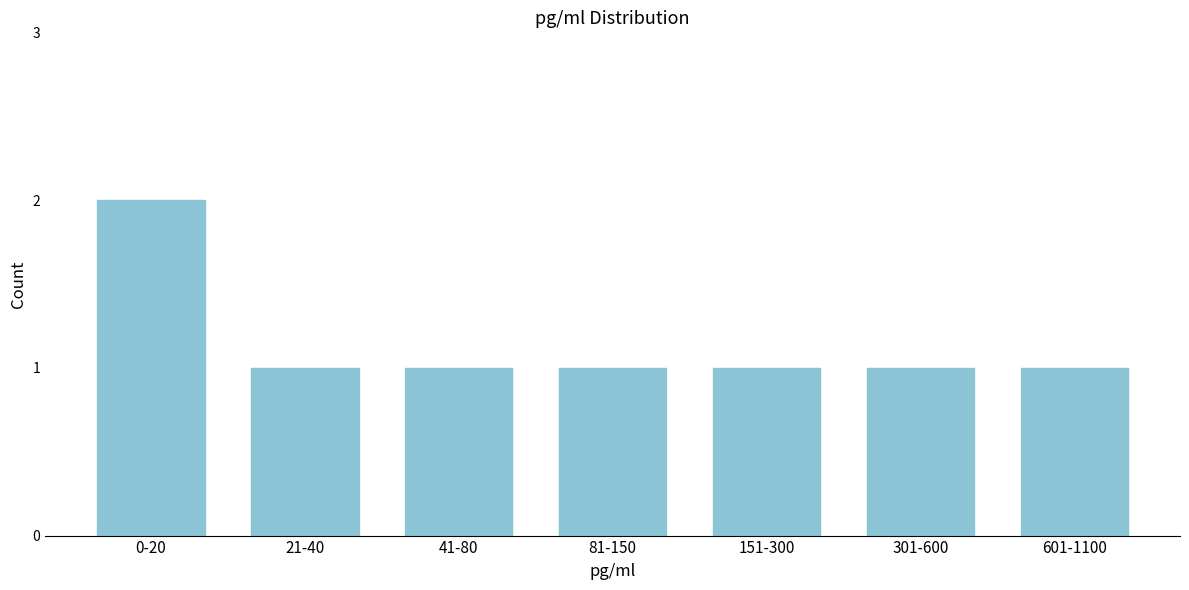

Reading left to right, list all the values displayed in this chart.

0-20=2	21-40=1	41-80=1	81-150=1	151-300=1	301-600=1	601-1100=1